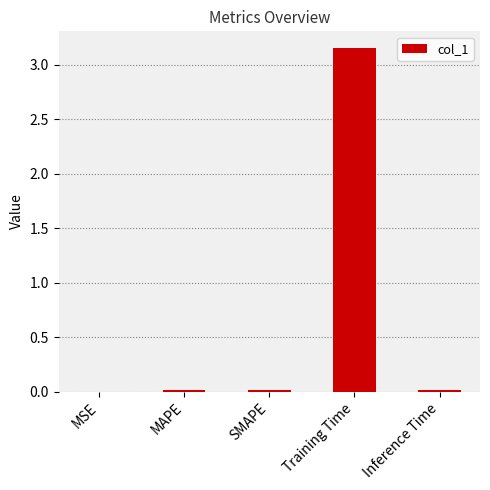

Is it true that the value at MSE is 0.0?

True